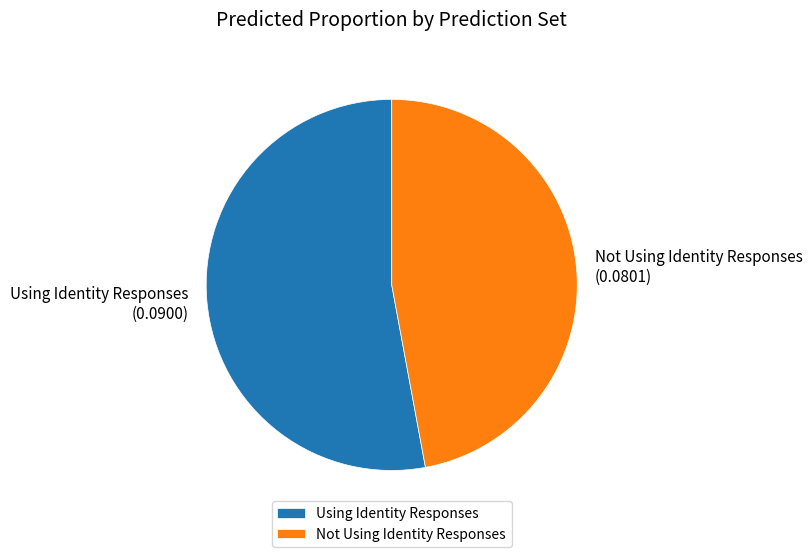

Do Using Identity Responses and Not Using Identity Responses together represent more than half of the pie?

Yes